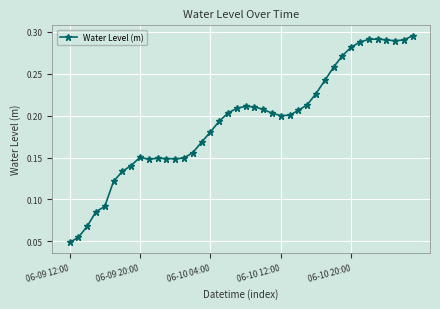

True or false: the data has more than 1 interior local peaks.

True